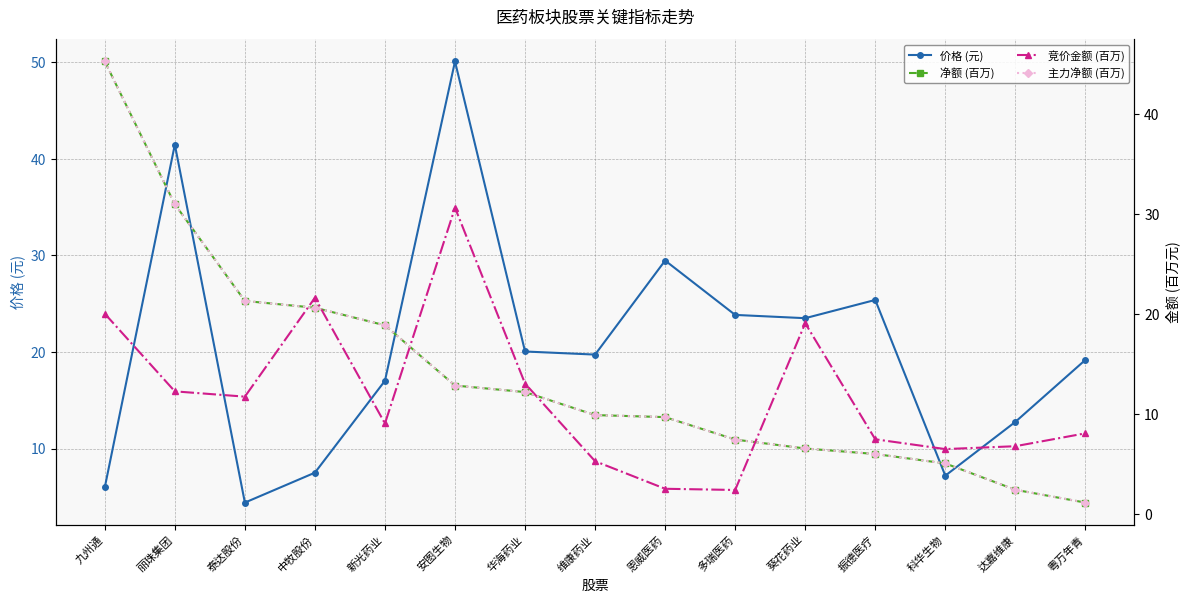

Between 泰达股份 and 振德医疗, which is larger?

振德医疗